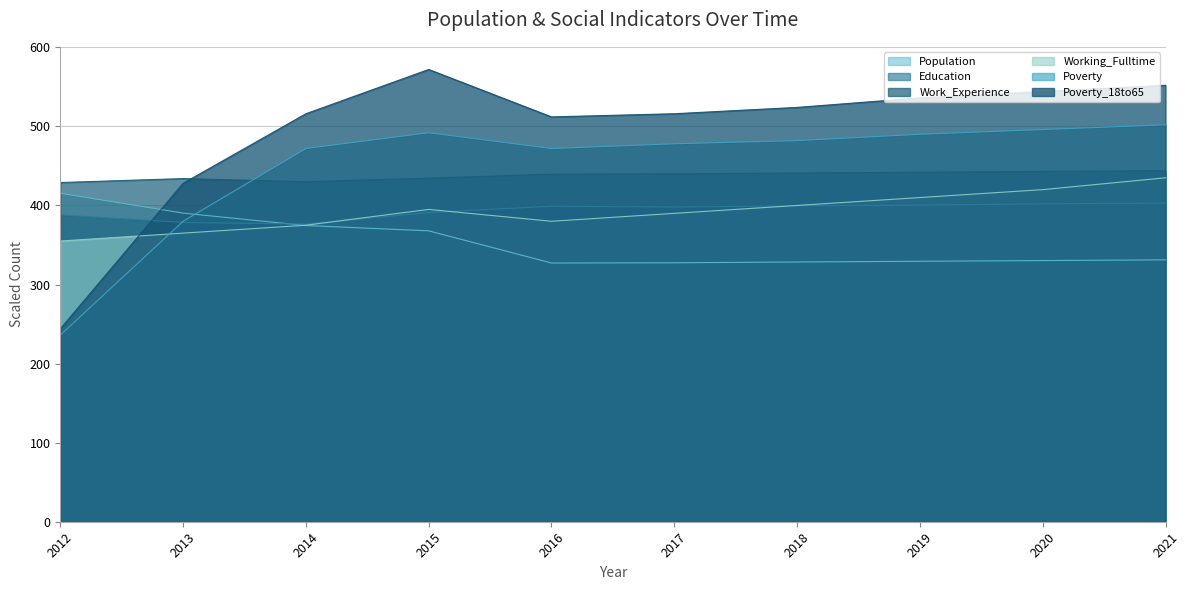

What are all the series names shown in the legend?

Population, Education, Work_Experience, Working_Fulltime, Poverty, Poverty_18to65